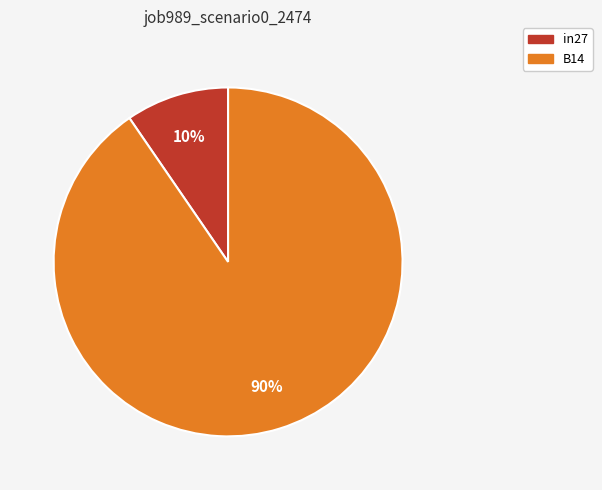

Does any single category account for the majority?

Yes